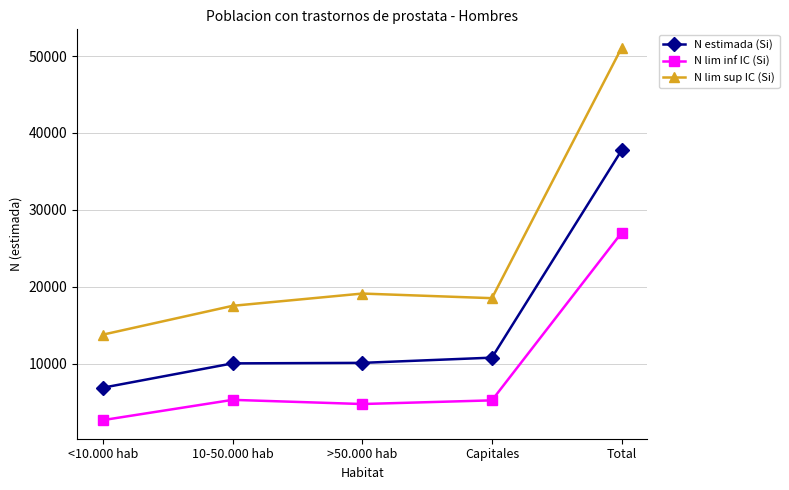

How many data points in N lim sup IC (Si) are less than 18504?

2